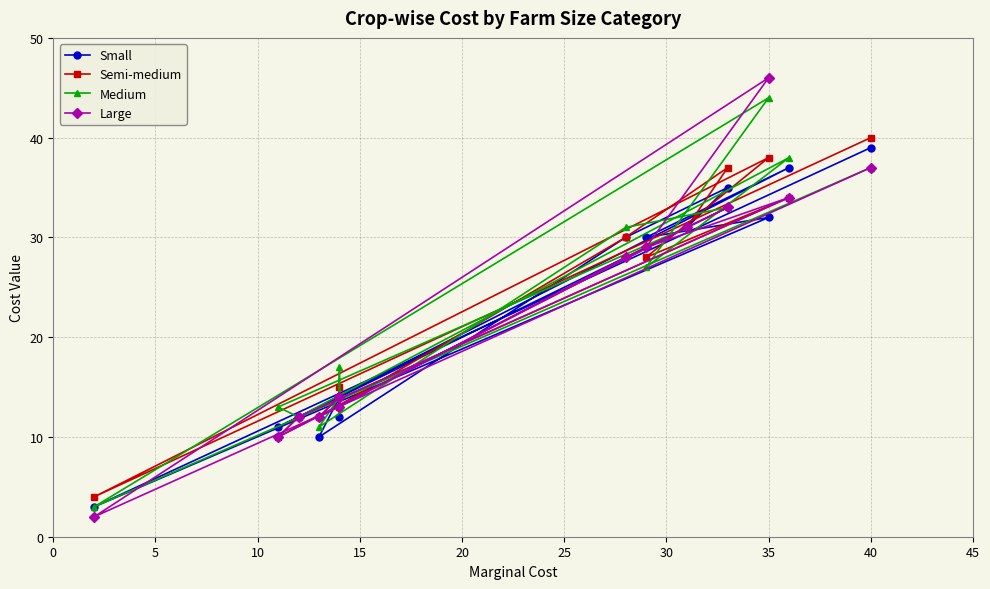

What is the difference between the highest and lowest values at 20?

3